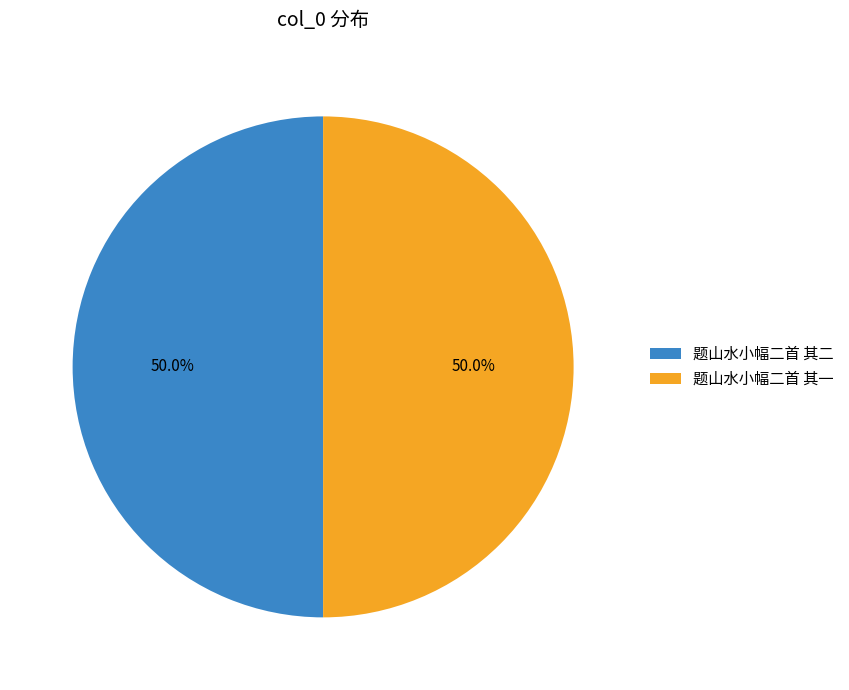

Is it true that 题山水小幅二首 其一 is 56% of the pie?

False